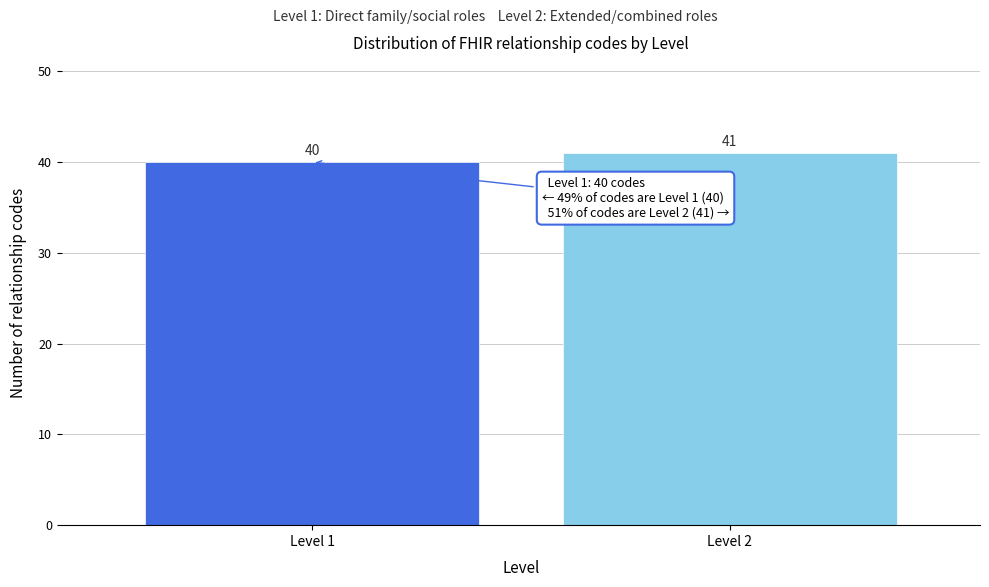

Reading left to right, transcribe all the data shown in this chart.

40	41